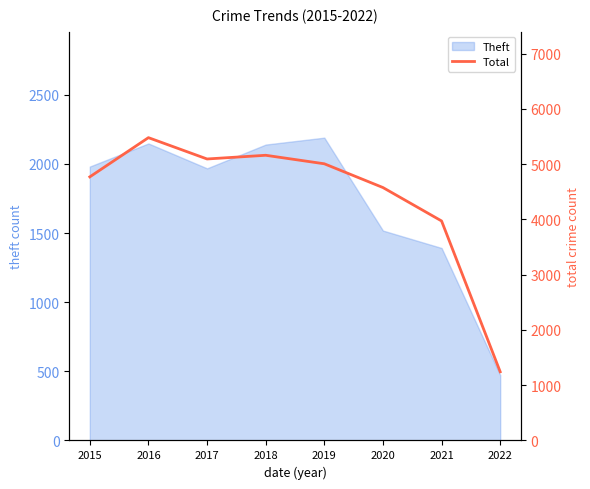

At which category does the data reach its first local peak?

2016